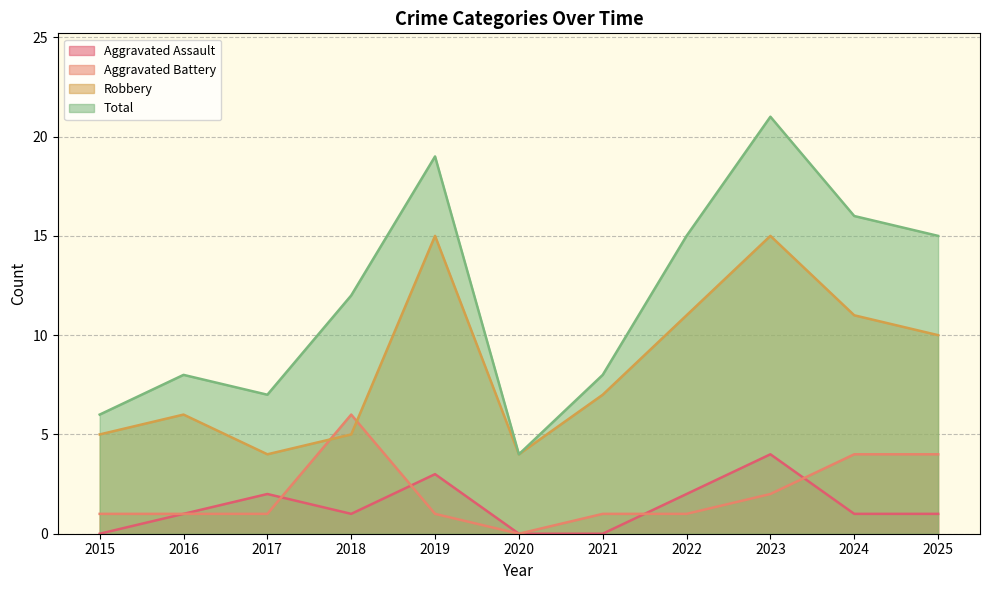

What is the sum of the Aggravated Assault values at 2015 and 2017?

2